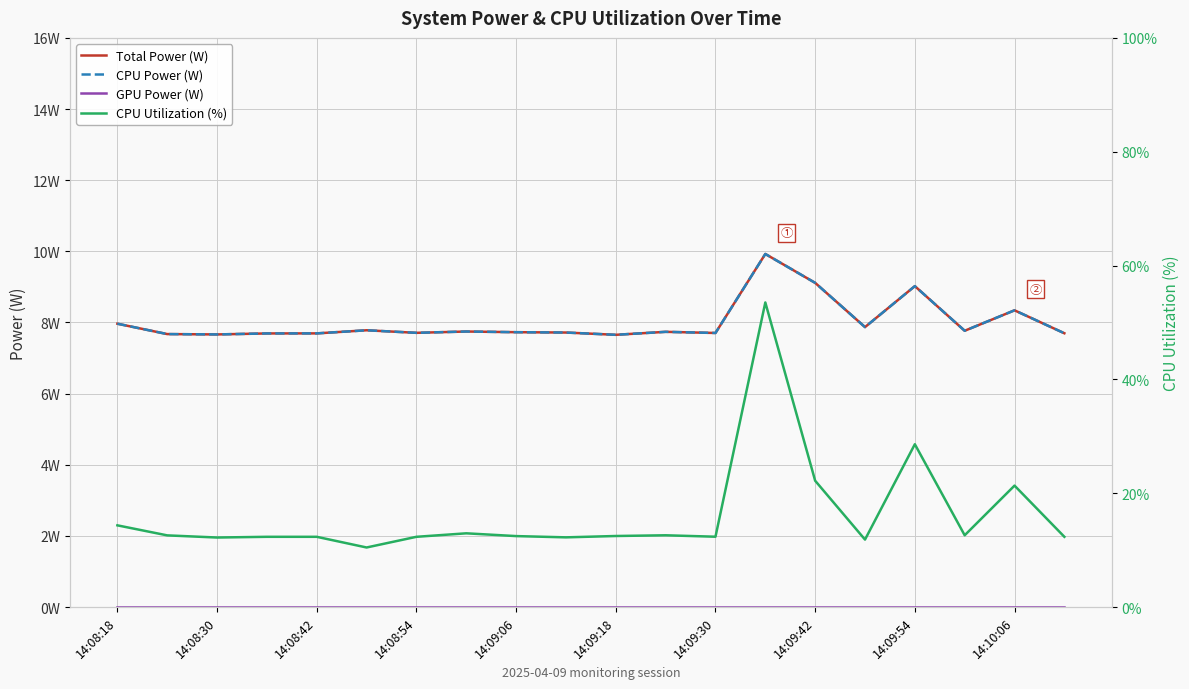

List the series in order of their peak value, lowest first.

GPU Power (W), Total Power (W), CPU Power (W), CPU Utilization (%)